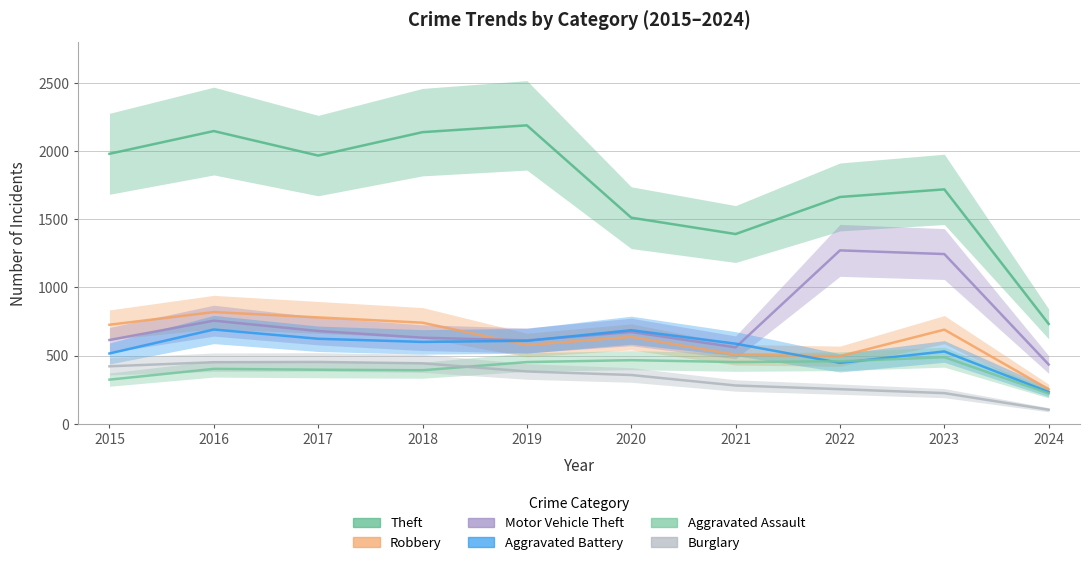

What is the value of the Burglary point at the 2nd from the left?

451